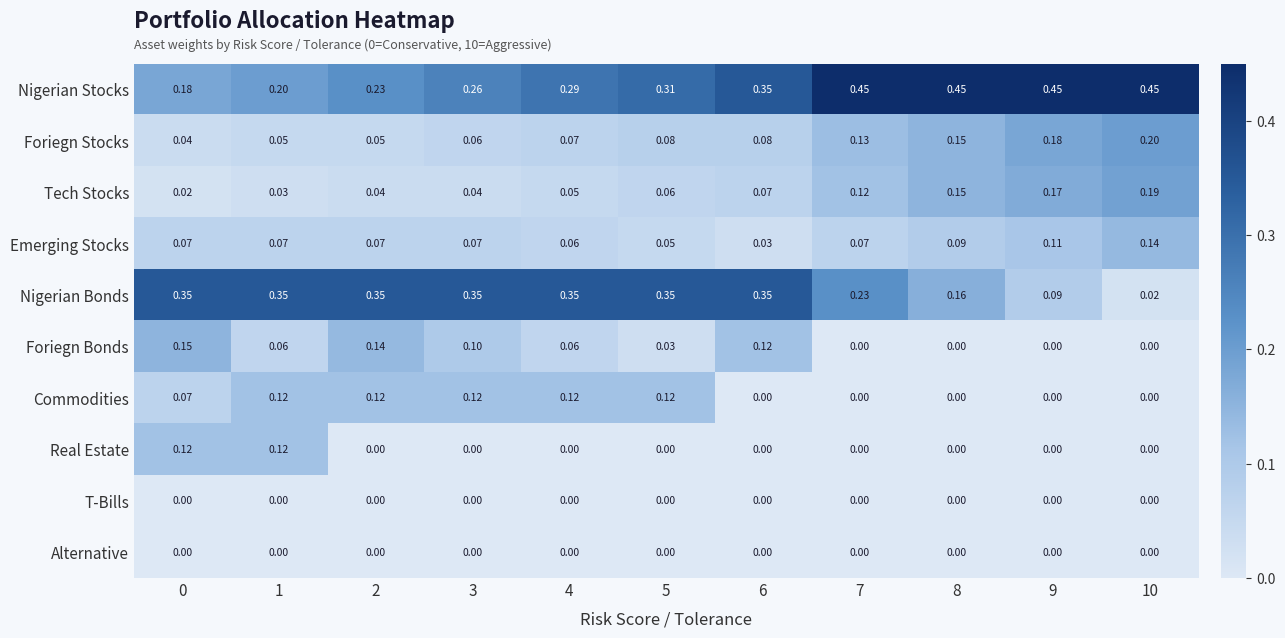

Is the value of Commodities at 5 greater than the value of Alternative at 10?

Yes